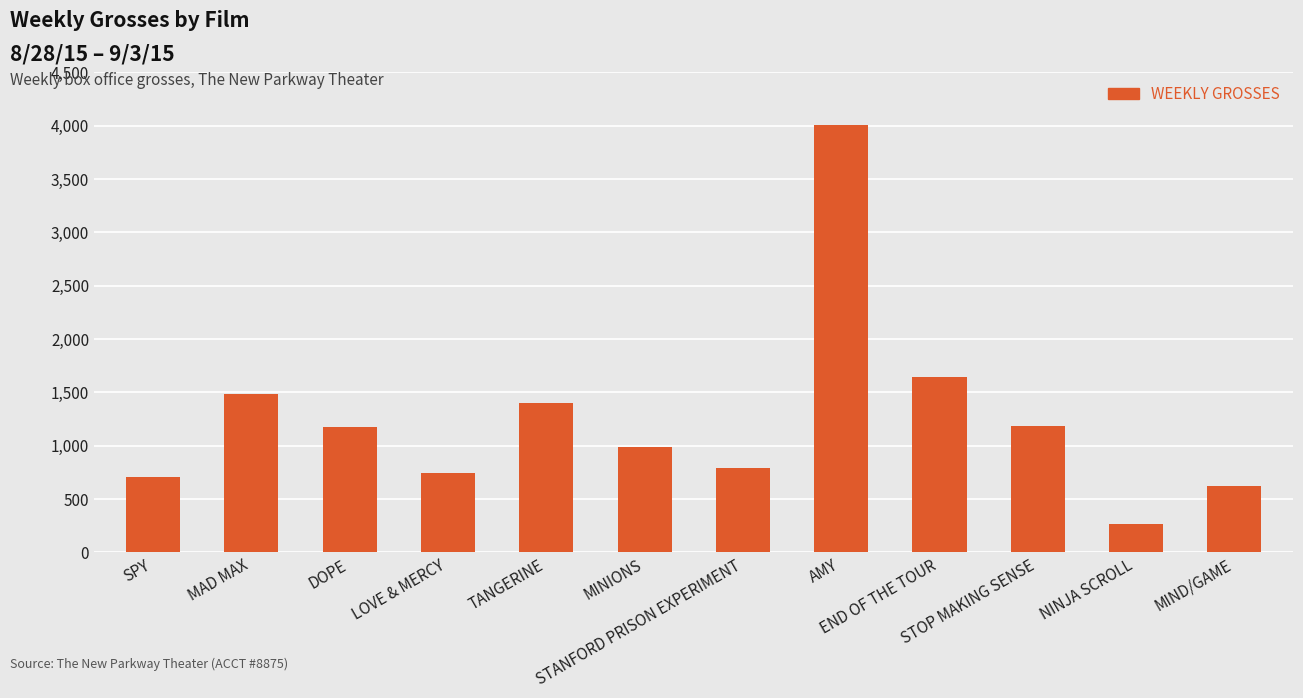

Are the bars horizontal?

No